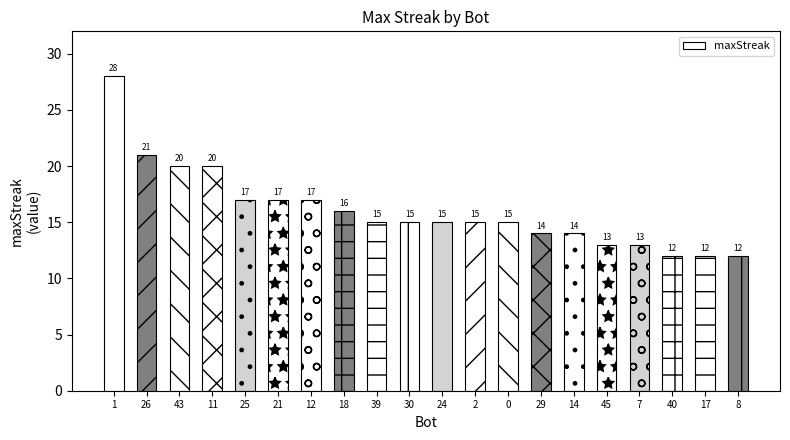

How many distinct data groups are displayed?

1